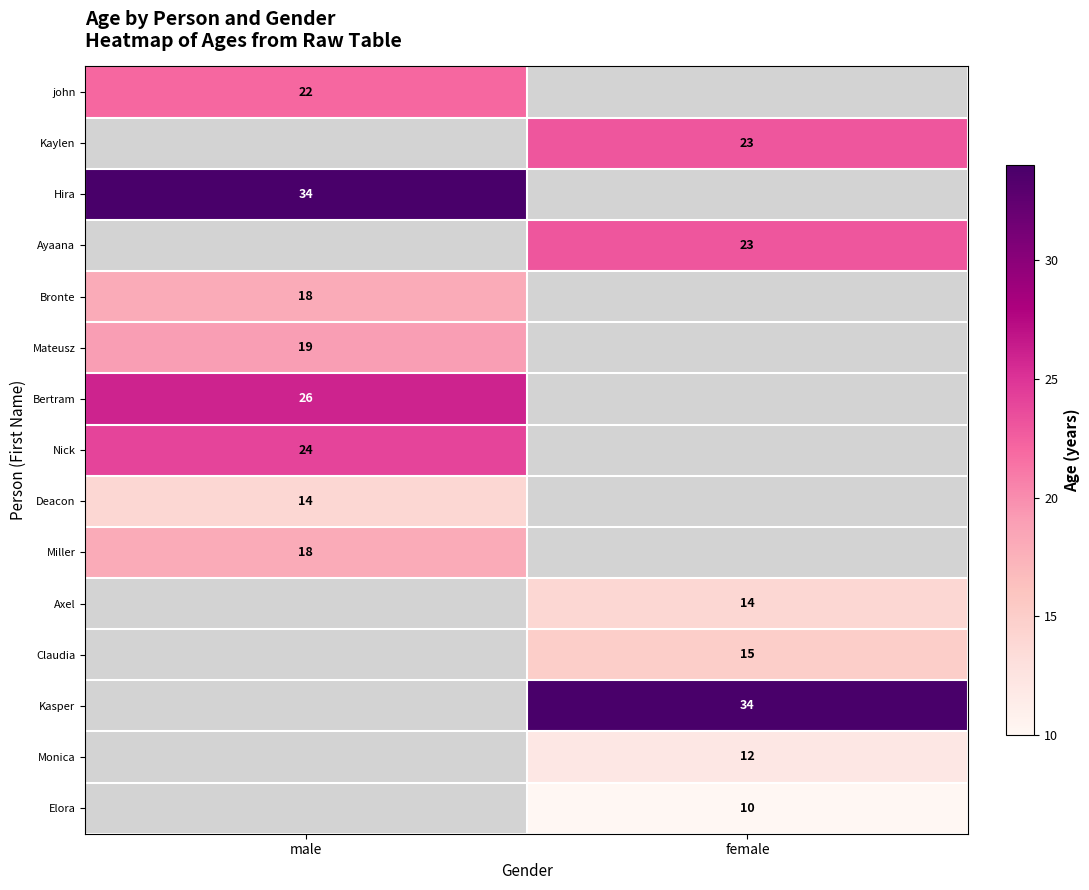

Is it true that Elora equals 4 at female?

False